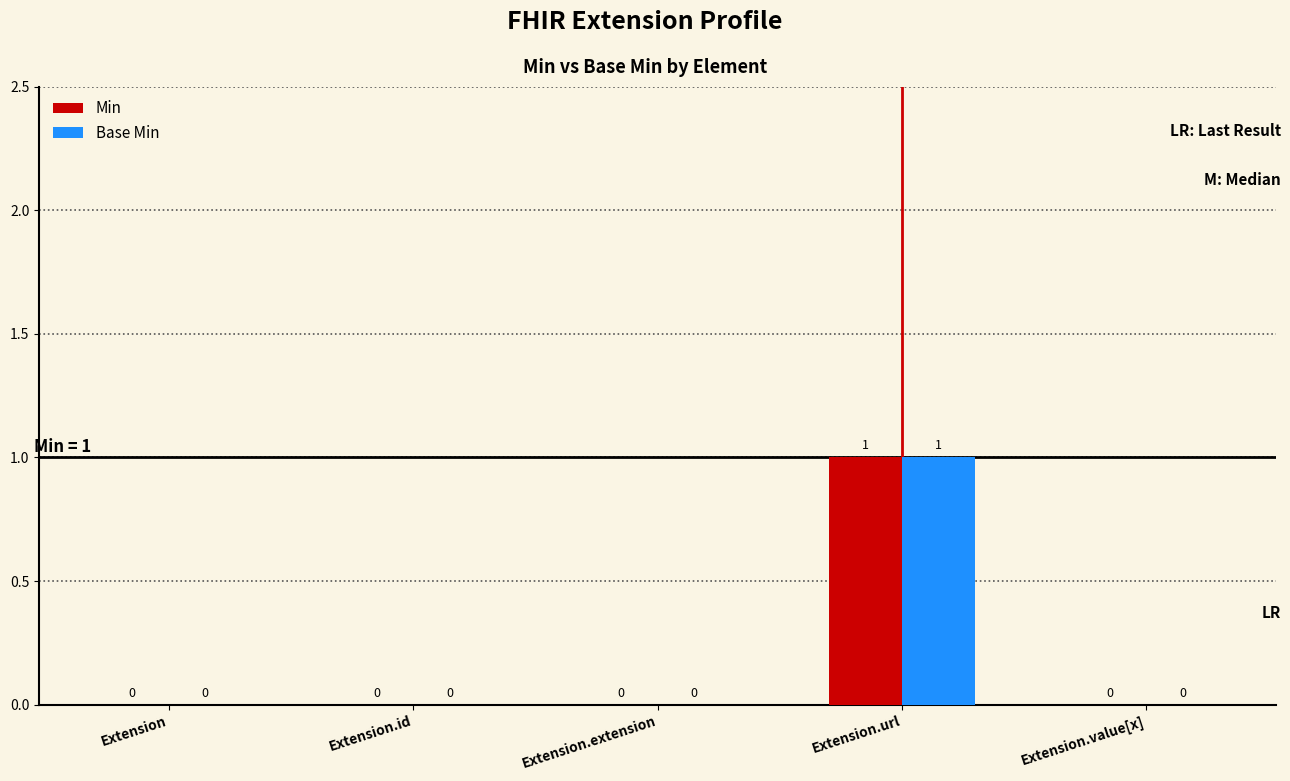

At which category is the sum across all series the highest?

Extension.url